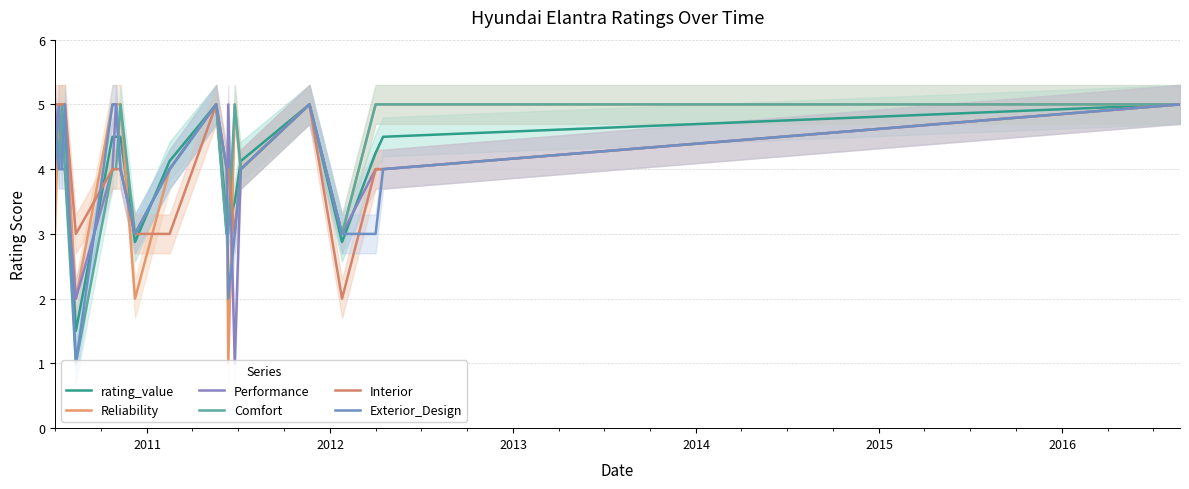

Reading right to left, list all the values displayed in this chart.

rating_value: 5.0	4.5	4.2	2.9	5.0	4.1	3.5	3.1	3.2	5.0	4.1	2.9	4.5	4.5	4.5	1.5	4.8	4.6	4.4	4.4
Reliability: 5.0	5.0	5.0	3.0	5.0	4.0	5.0	1.0	4.0	5.0	4.0	2.0	5.0	5.0	5.0	2.0	5.0	5.0	5.0	3.0
Performance: 5.0	4.0	4.0	3.0	5.0	4.0	1.0	5.0	3.0	5.0	4.0	3.0	4.0	5.0	4.0	2.0	4.0	4.0	5.0	4.0
Comfort: 5.0	5.0	5.0	3.0	5.0	4.0	5.0	3.0	3.0	5.0	4.0	3.0	5.0	4.0	4.0	1.0	4.0	5.0	4.0	5.0
Interior: 5.0	4.0	4.0	2.0	5.0	4.0	3.0	4.0	4.0	5.0	3.0	3.0	4.0	4.0	4.0	3.0	5.0	5.0	5.0	5.0
Exterior_Design: 5.0	4.0	3.0	3.0	5.0	4.0	3.0	2.0	4.0	5.0	4.0	3.0	4.0	5.0	5.0	1.0	5.0	4.0	4.0	5.0